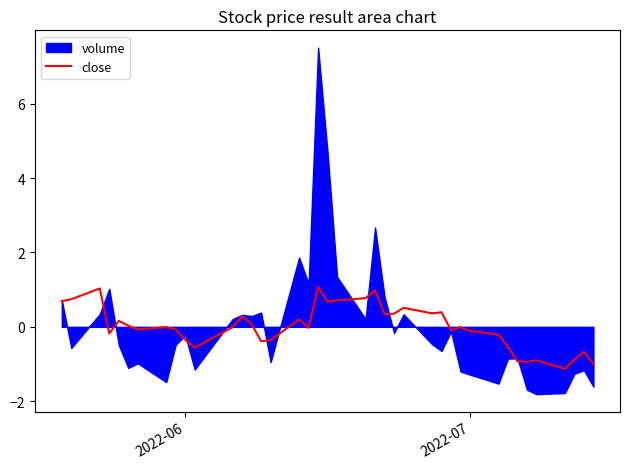

What is the minimum value for close?

-1.1